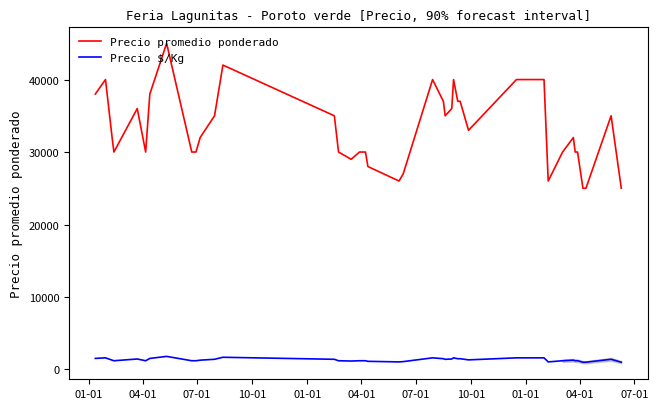

What is the highest value of the Precio promedio ponderado series?

45000